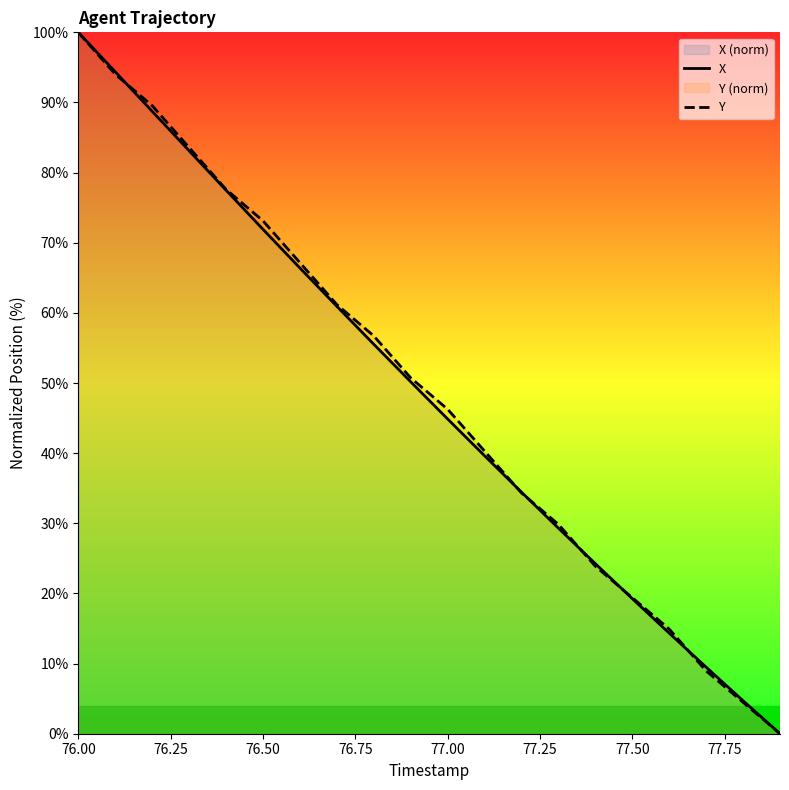

True or false: Y has more than 2 points higher than both neighbors.

False